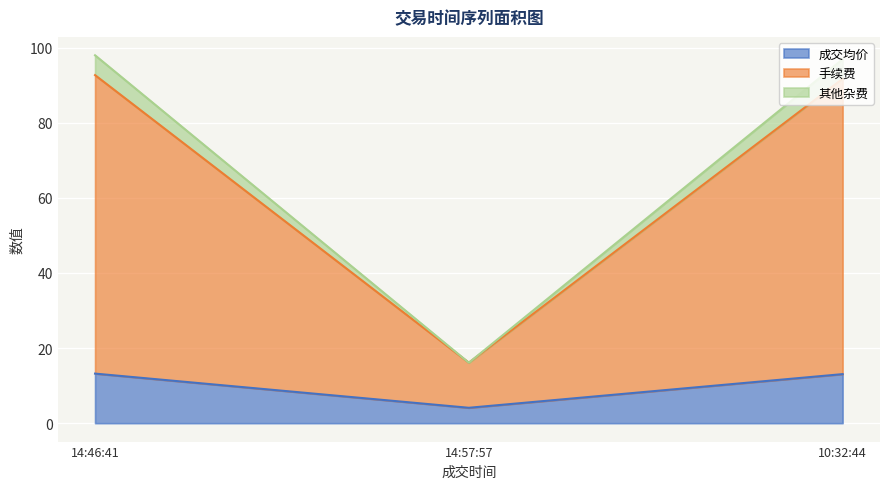

What is the total value across all series at 14:57:57?

16.1